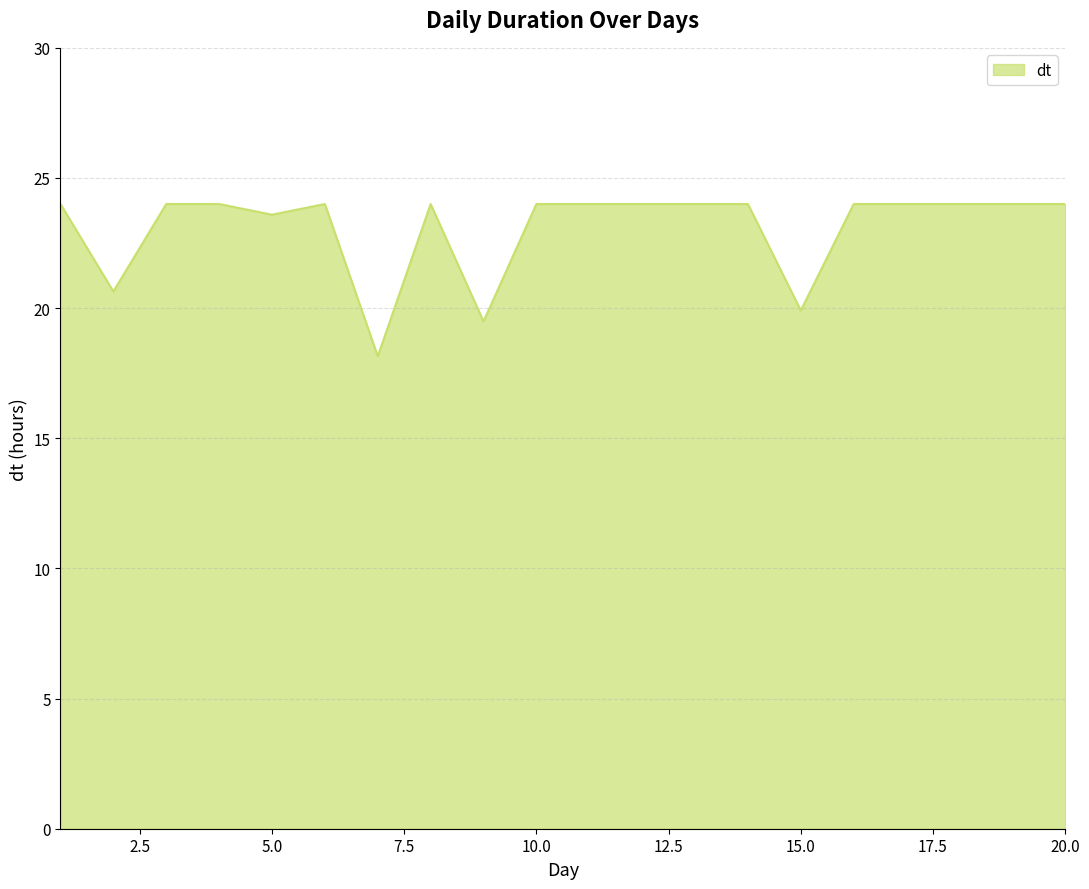

What is the difference between the maximum and minimum values?

5.9